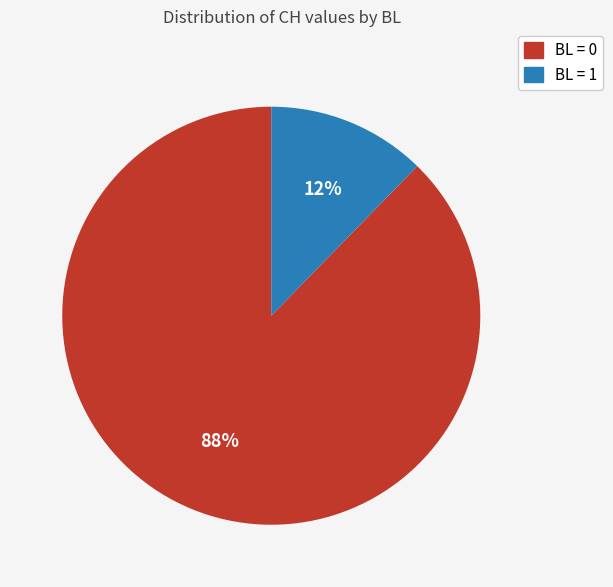

Does any single category account for the majority?

Yes